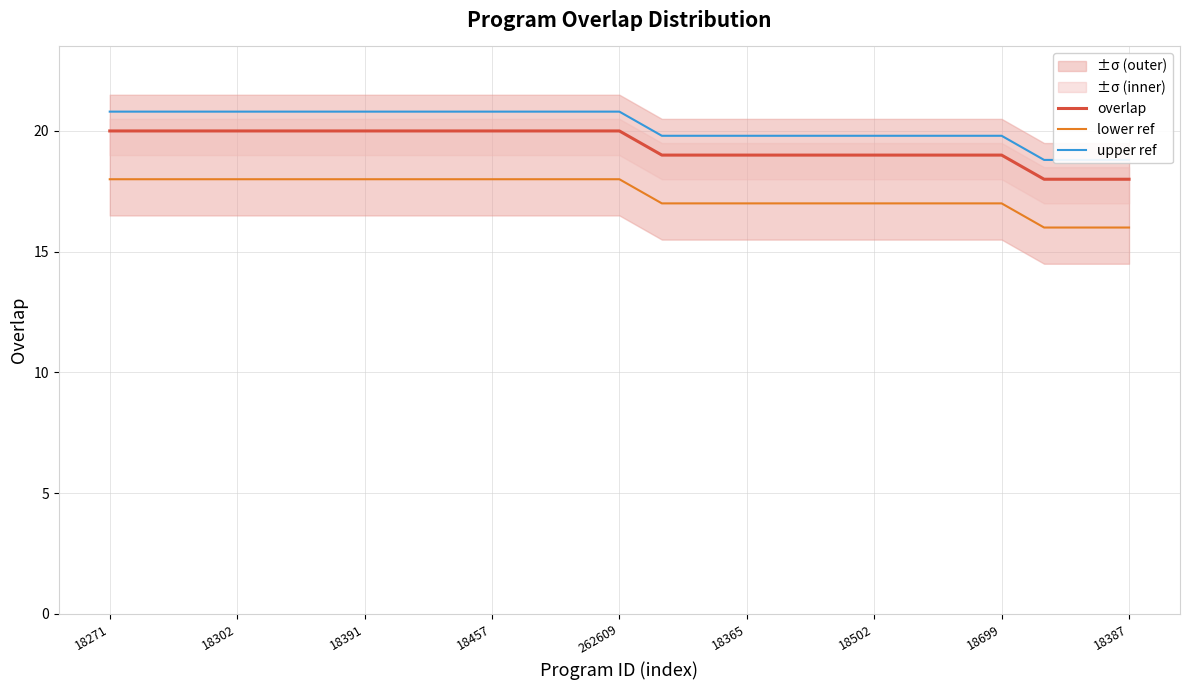

The lower ref series shows 8 at 18457. True or false?

False